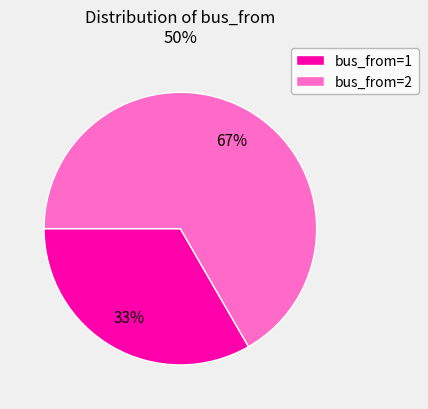

Is there any slice that represents more than half of the pie?

Yes